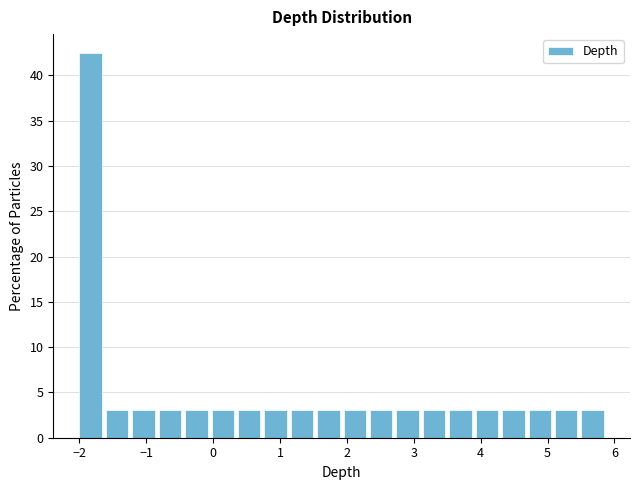

Read against the x-axis, roughly where is the centre of the tallest bar?

-1.8